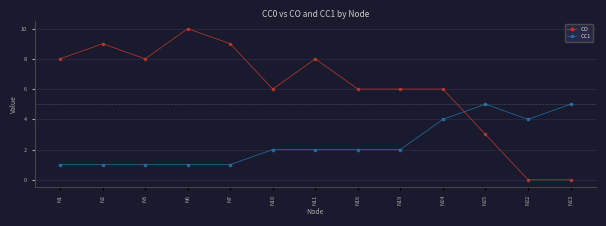

How many lines are shown in the chart?

2